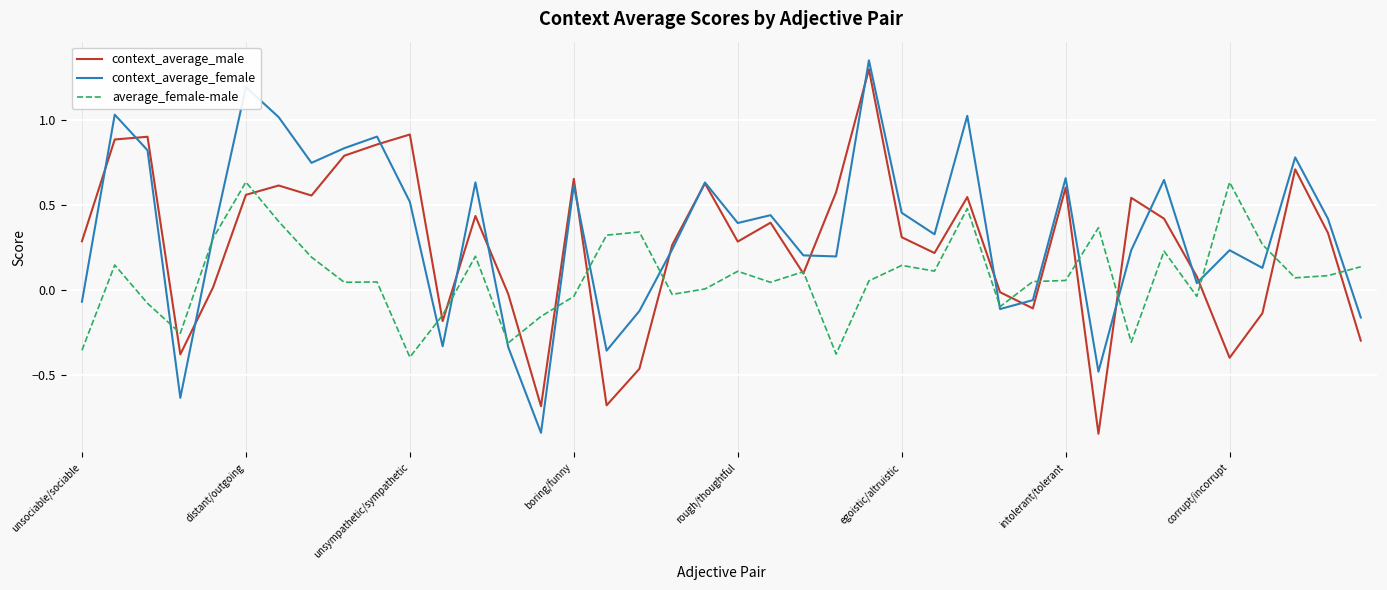

List the series in order of their overall mean, highest first.

context_average_female, context_average_male, average_female-male